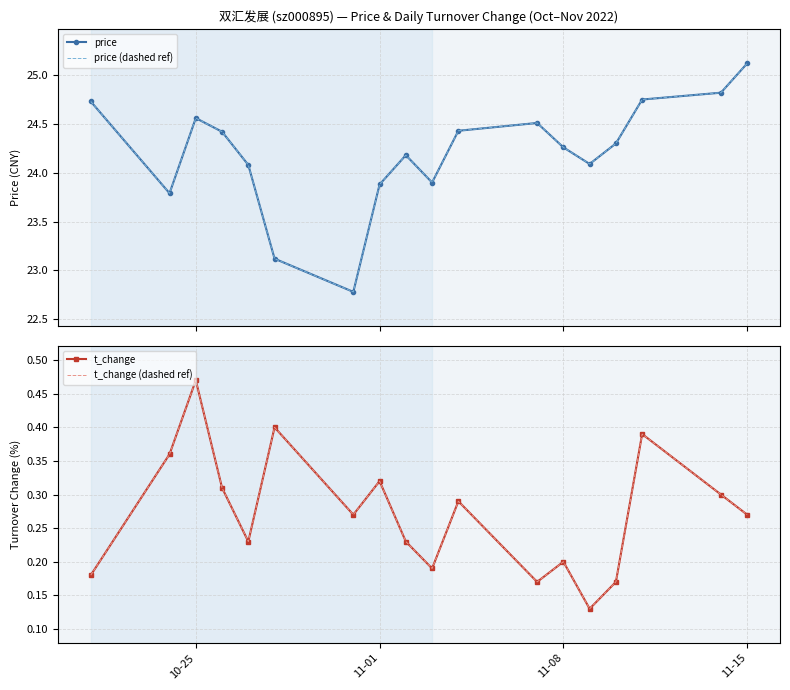

Reading left to right, extract all data points from this chart.

price: 24.7	23.8	24.6	24.4	24.1	23.1	22.8	23.9	24.2	23.9	24.4	24.5	24.3	24.1	24.3	24.8	24.8	25.1
price (dashed ref): 24.7	23.8	24.6	24.4	24.1	23.1	22.8	23.9	24.2	23.9	24.4	24.5	24.3	24.1	24.3	24.8	24.8	25.1
t_change: 0.2	0.4	0.5	0.3	0.2	0.4	0.3	0.3	0.2	0.2	0.3	0.2	0.2	0.1	0.2	0.4	0.3	0.3
t_change (dashed ref): 0.2	0.4	0.5	0.3	0.2	0.4	0.3	0.3	0.2	0.2	0.3	0.2	0.2	0.1	0.2	0.4	0.3	0.3